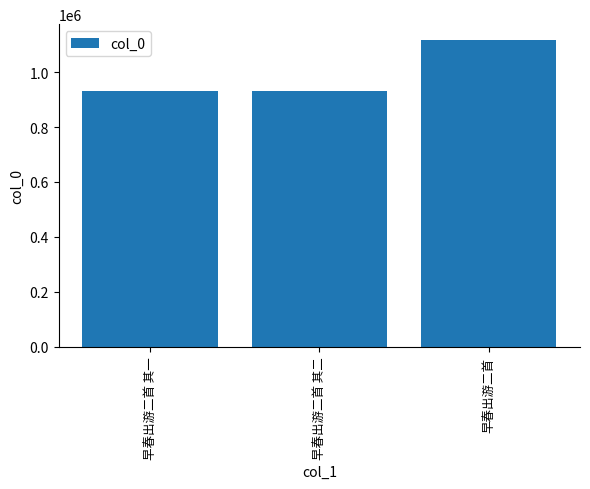

What is the smallest value displayed?

931501